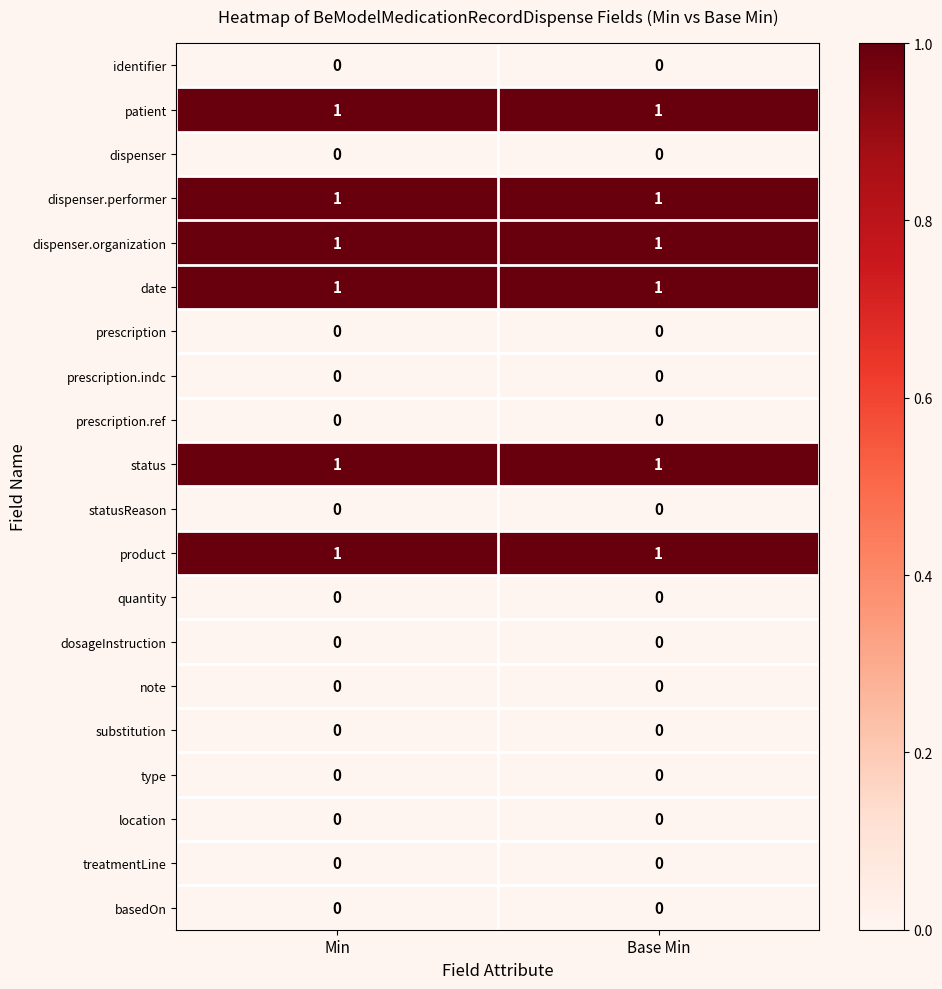

What is the total value across all series at Min?

6